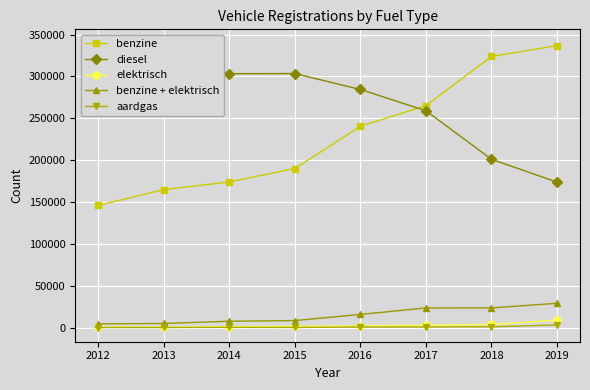

How many data points in elektrisch are less than 2061?

4